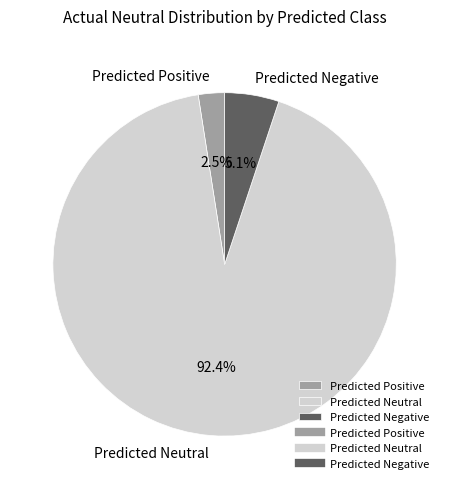

Rank the categories by value from highest to lowest.

Predicted Neutral, Predicted Negative, Predicted Positive